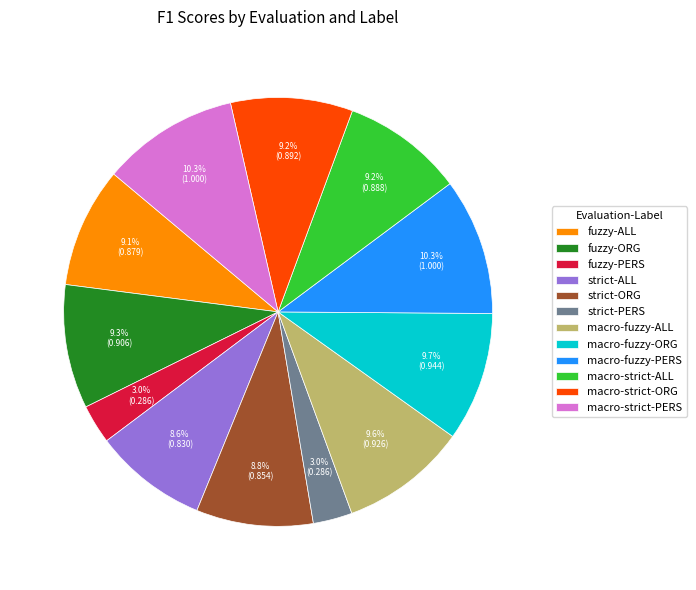

Count the number of slices in the pie.

12